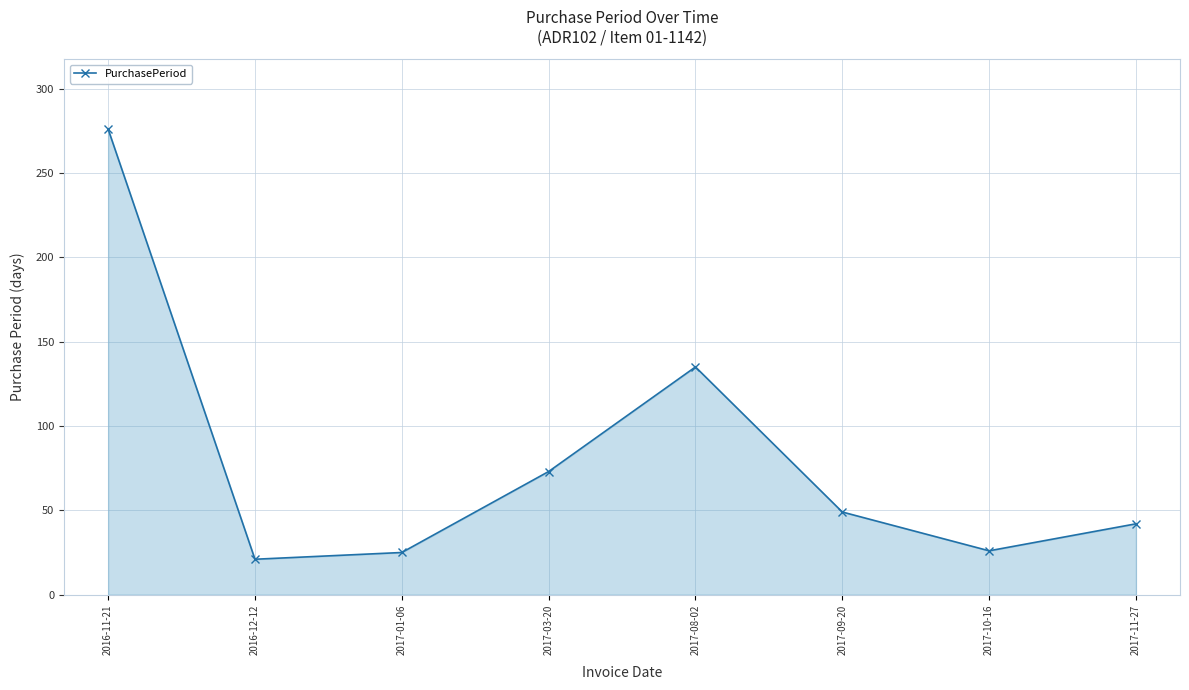

Between 2017-09-20 and 2016-11-21, which is larger?

2016-11-21